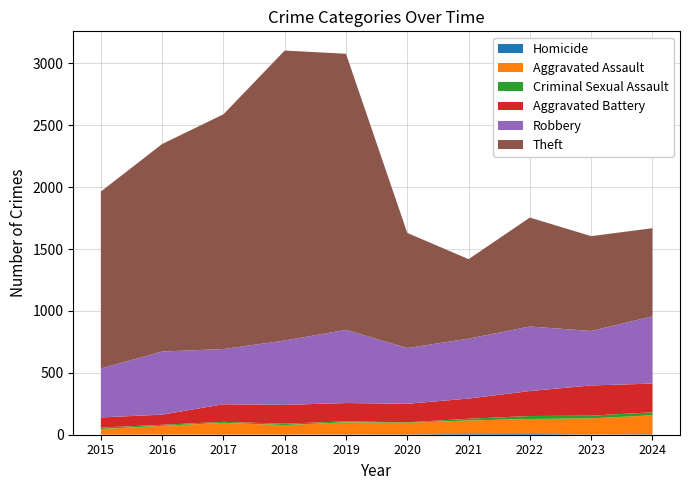

Reading right to left, extract all data points from this chart.

Aggravated Assault: 2024=153	2023=130	2022=121	2021=110	2020=94	2019=98	2018=77	2017=95	2016=71	2015=46
Robbery: 2024=543	2023=440	2022=521	2021=484	2020=450	2019=591	2018=520	2017=446	2016=510	2015=395
Criminal Sexual Assault: 2024=24	2023=22	2022=24	2021=14	2020=3	2019=8	2018=11	2017=8	2016=8	2015=12
Aggravated Battery: 2024=232	2023=244	2022=202	2021=163	2020=150	2019=148	2018=152	2017=142	2016=82	2015=82
Homicide: 2024=4	2023=2	2022=6	2021=5	2020=3	2019=2	2018=1	2017=1	2016=1	2015=0
Theft: 2024=712	2023=766	2022=880	2021=642	2020=930	2019=2230	2018=2342	2017=1896	2016=1676	2015=1429